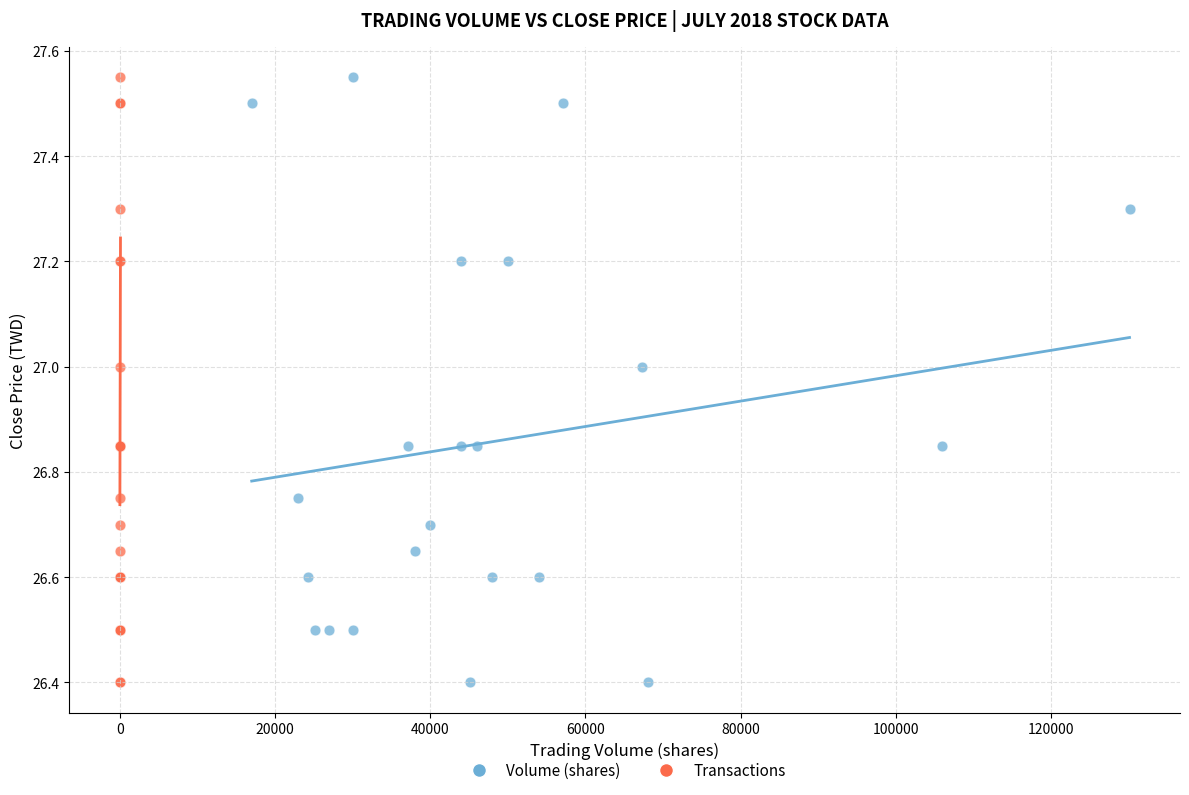

What are all the series names shown in the legend?

Volume (shares), Transactions